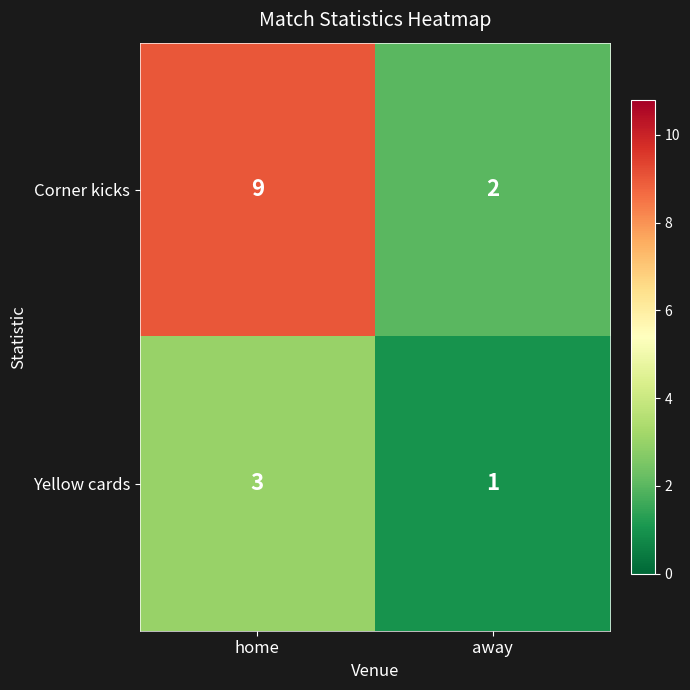

Count the number of categories in the chart.

2